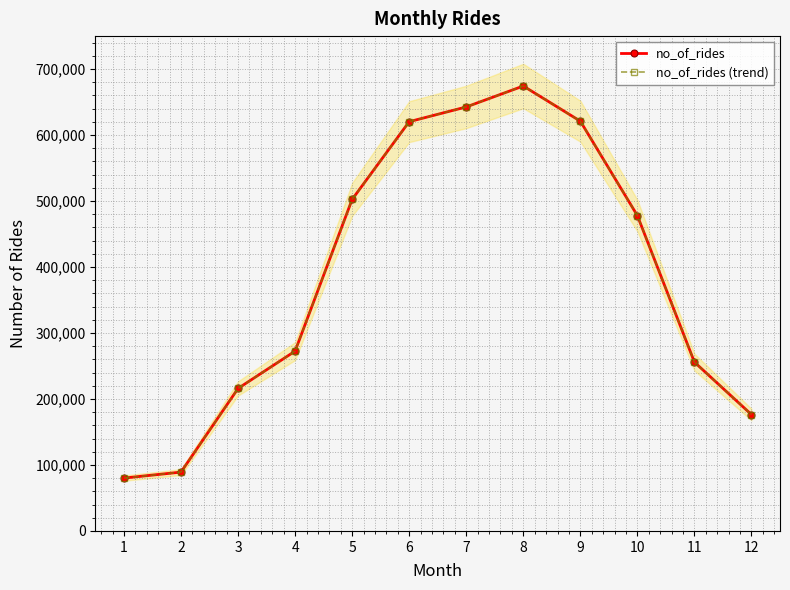

Which series has the largest range (max minus min)?

no_of_rides